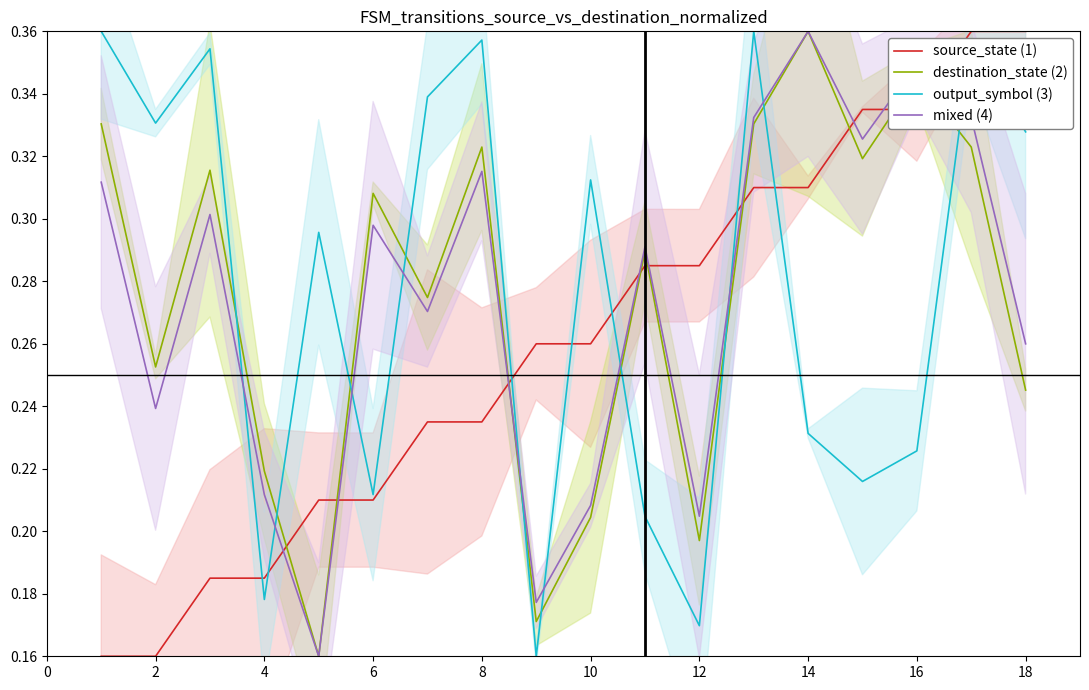

Which category has the highest value in the destination_state (2) series?

14